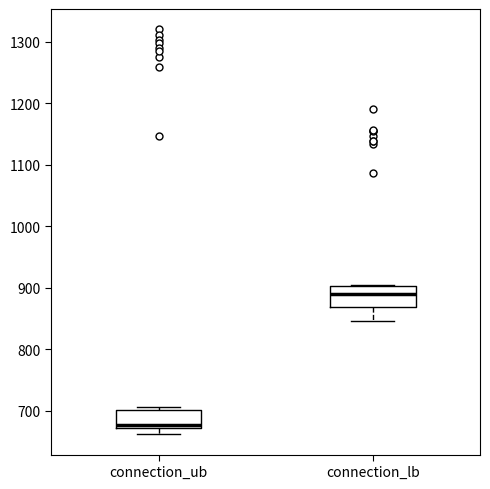

Which box has the lowest median line?

connection_ub